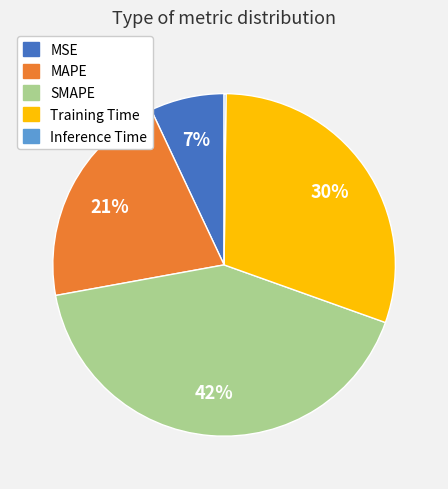

Which category has the biggest portion of the pie?

SMAPE